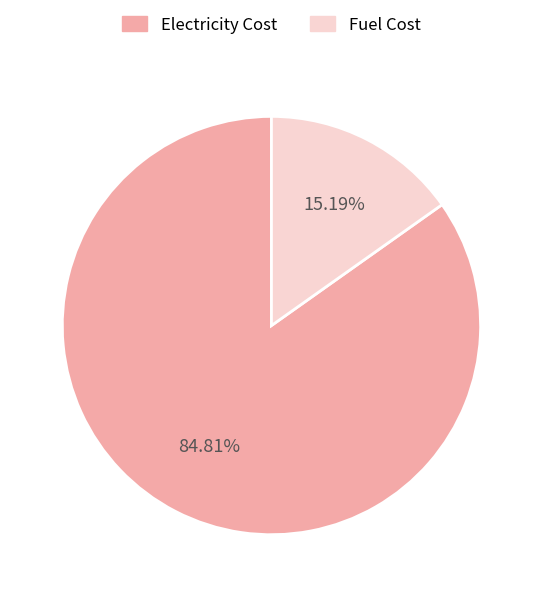

Rank the categories by value from lowest to highest.

Fuel Cost, Electricity Cost